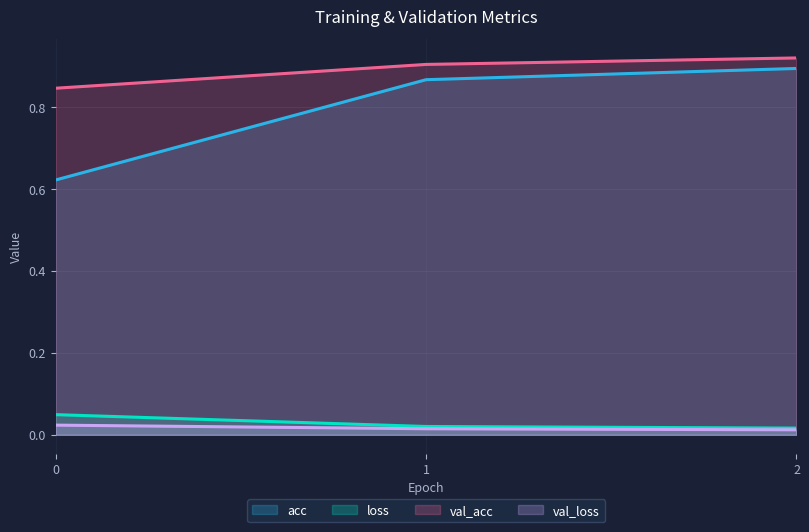

Does the chart display data point markers on the line(s)?

No